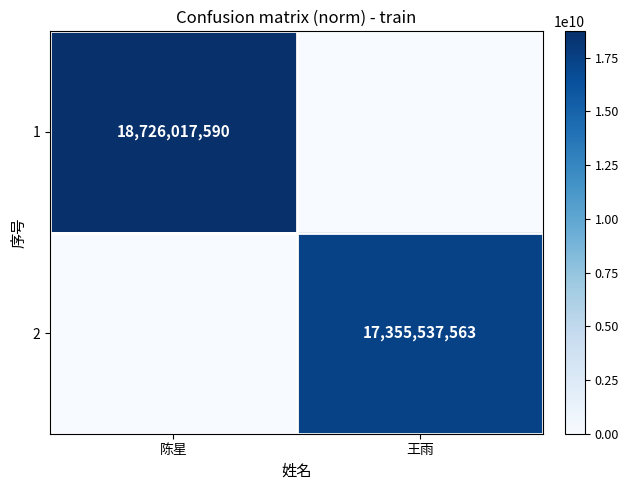

The value of 2 at 王雨 is 8765079038. True or false?

False